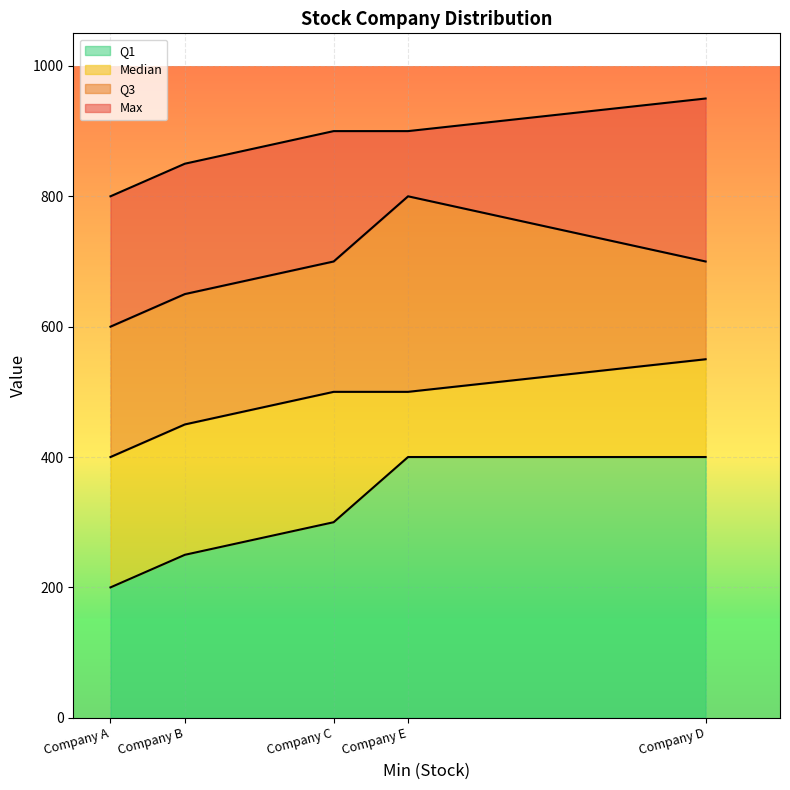

What is the value of the Q1 point at the 1st from the left?

200